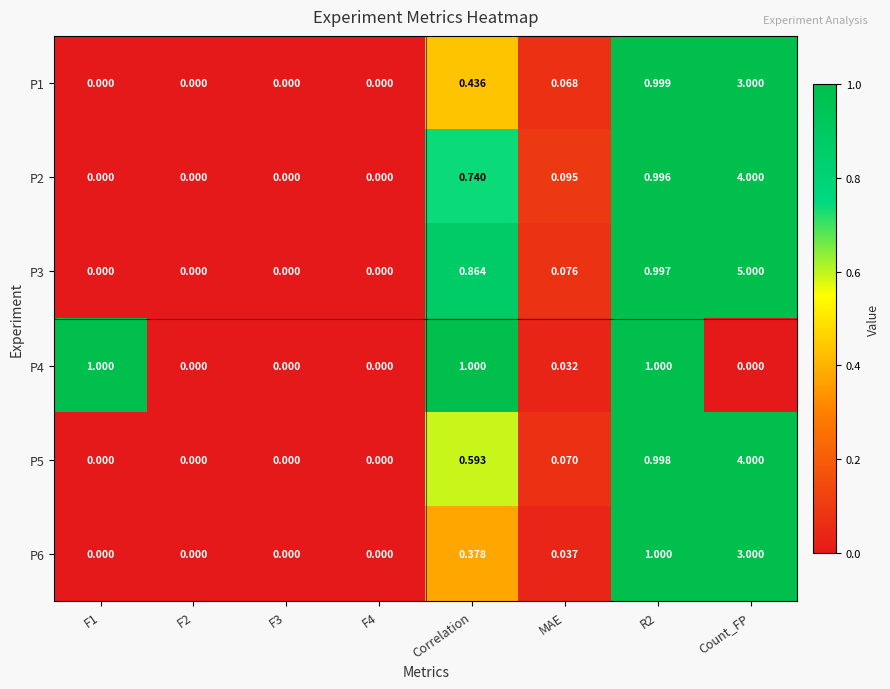

How many categories are shown in the chart?

8